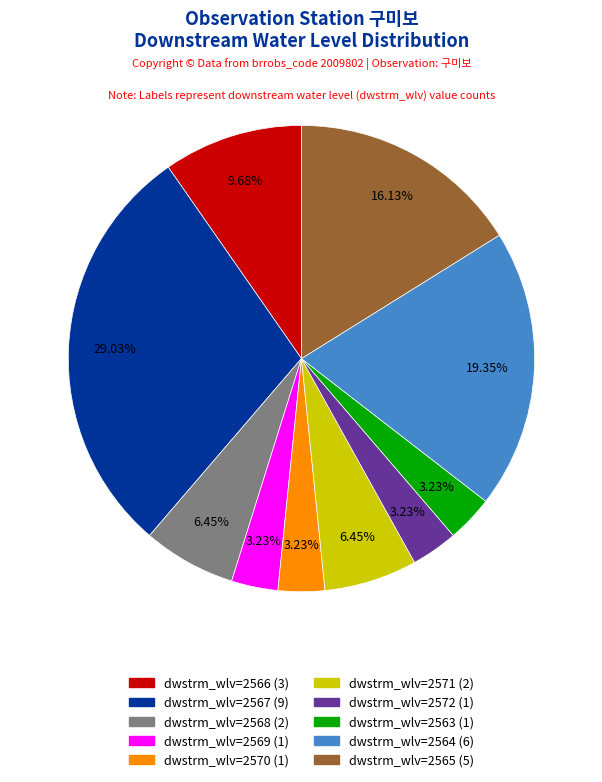

Is there any slice that represents more than half of the pie?

No